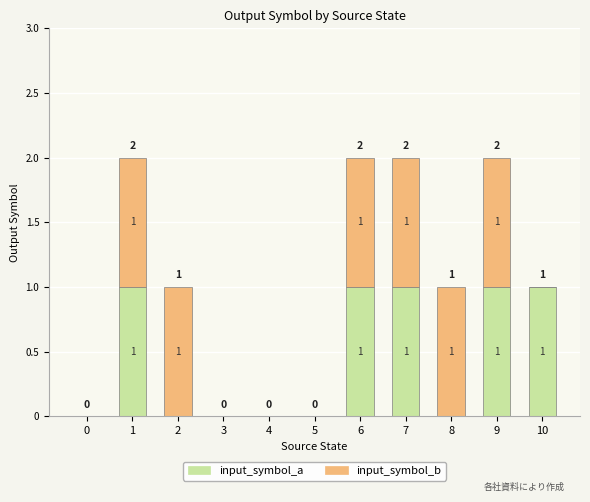

Are the bars horizontal?

No